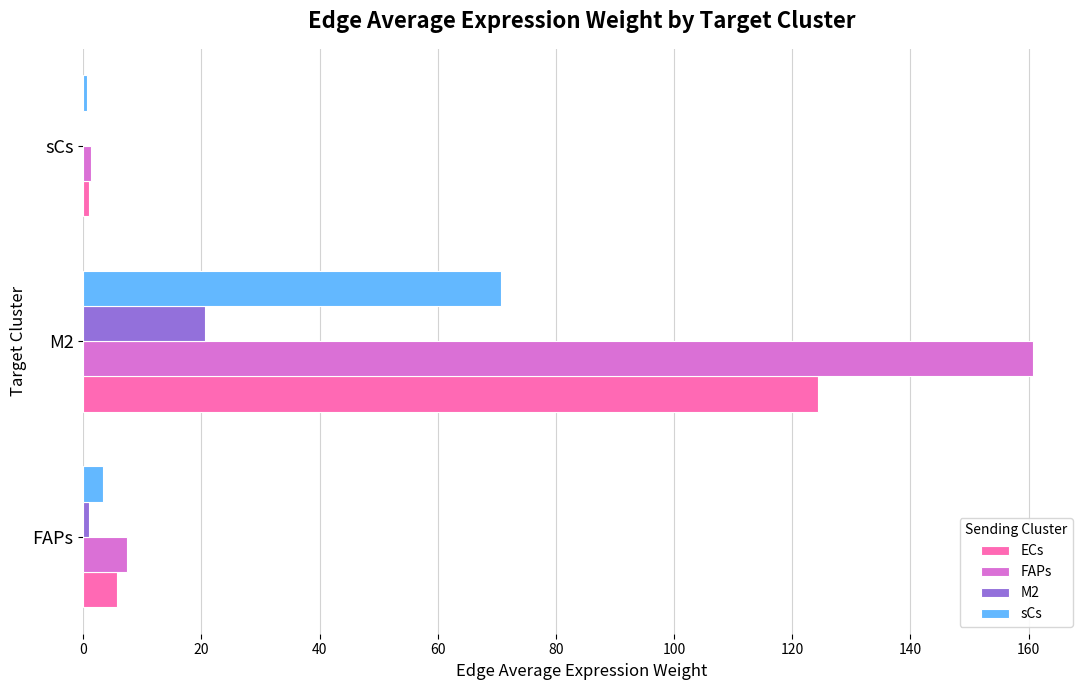

True or false: FAPs has a value of 7.4 at FAPs.

True